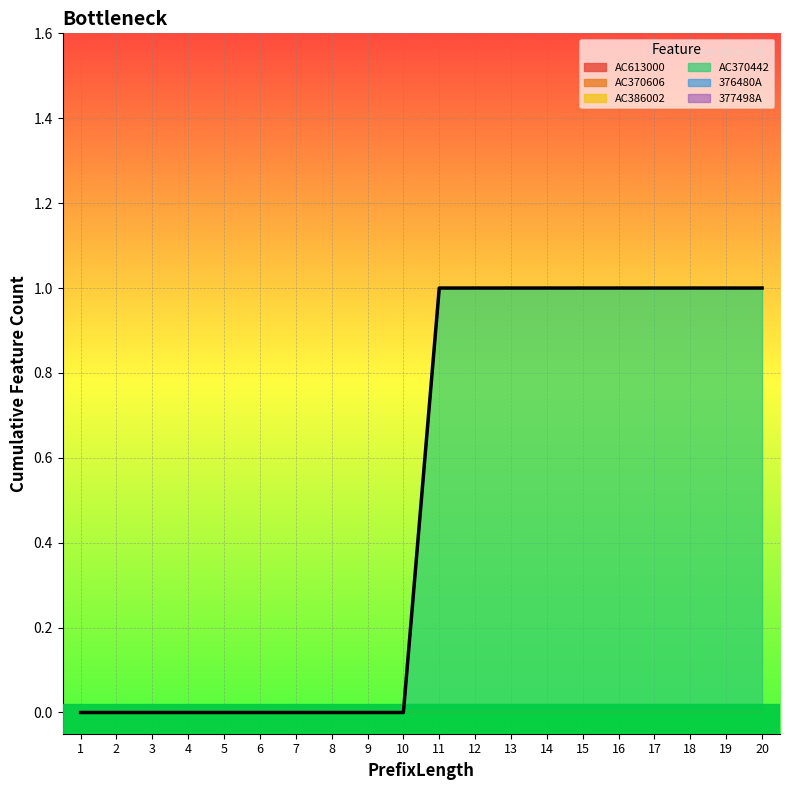

Reading left to right, transcribe all the data shown in this chart.

AC613000: 0	0	0	0	0	0	0	0	0	0	0	0	0	0	0	0	0	0	0	0
AC370606: 0	0	0	0	0	0	0	0	0	0	0	0	0	0	0	0	0	0	0	0
AC386002: 0	0	0	0	0	0	0	0	0	0	0	0	0	0	0	0	0	0	0	0
AC370442: 0	0	0	0	0	0	0	0	0	0	1	1	1	1	1	1	1	1	1	1
376480A: 0	0	0	0	0	0	0	0	0	0	0	0	0	0	0	0	0	0	0	0
377498A: 0	0	0	0	0	0	0	0	0	0	0	0	0	0	0	0	0	0	0	0